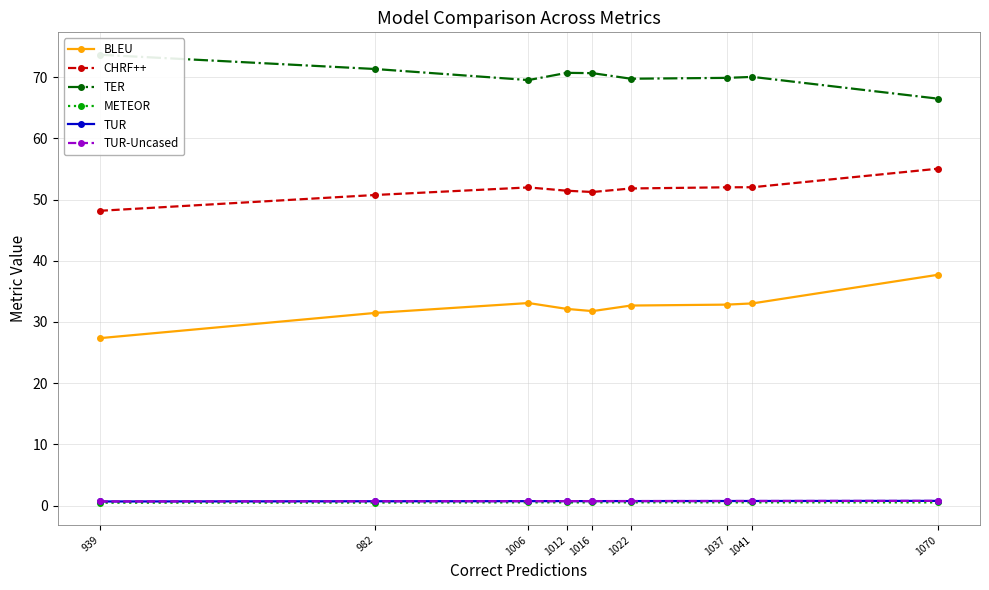

At how many categories does at least one series exceed 4?

9